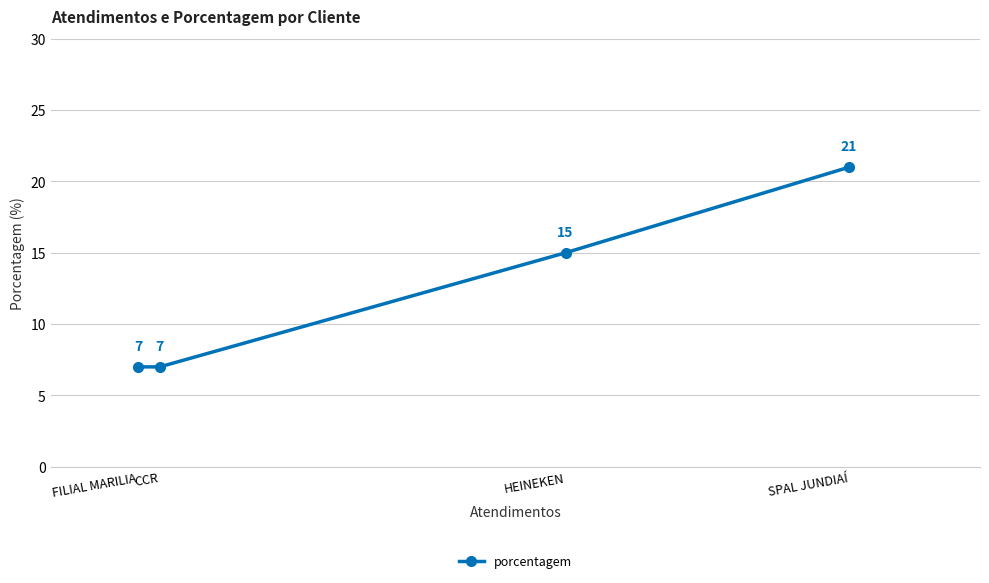

Rank the categories by value from highest to lowest.

SPAL JUNDIAÍ, HEINEKEN, CCR, FILIAL MARILIA